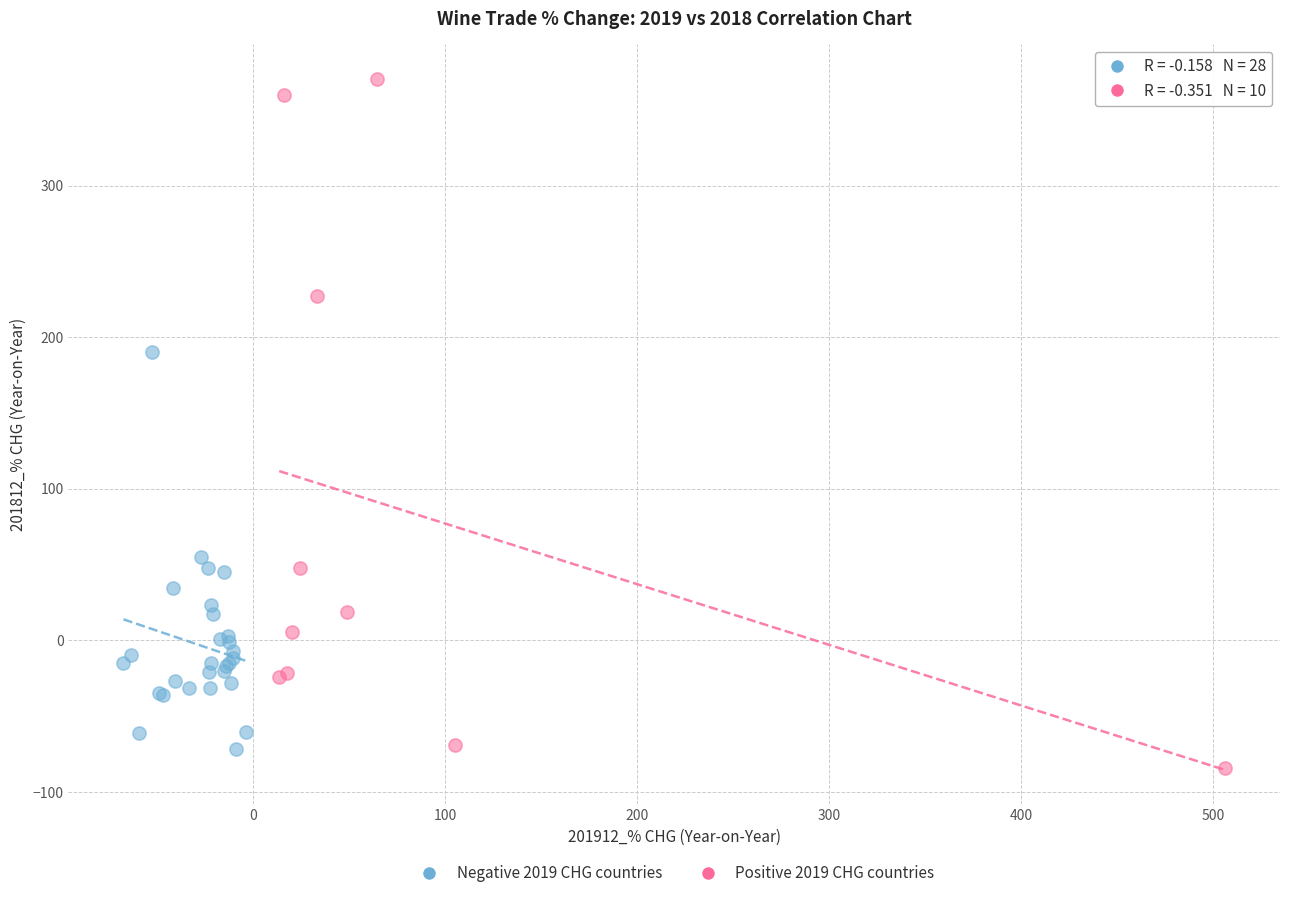

Which series reaches the minimum Y coordinate?

Positive 2019 CHG countries